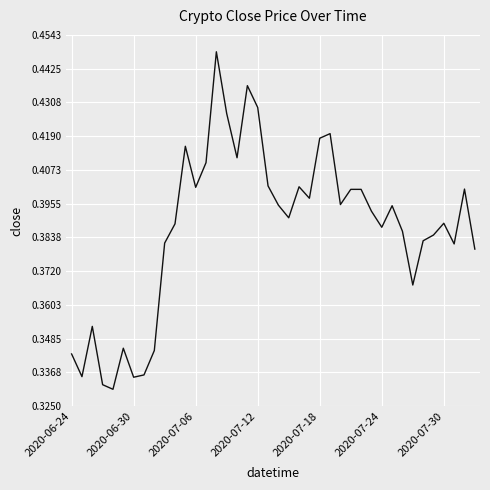

Does the chart have visible grid lines?

Yes